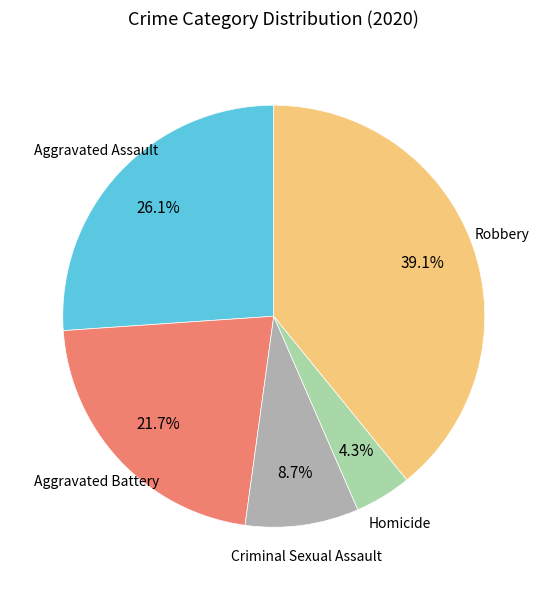

What portion of the pie excludes Aggravated Battery?

78.3%